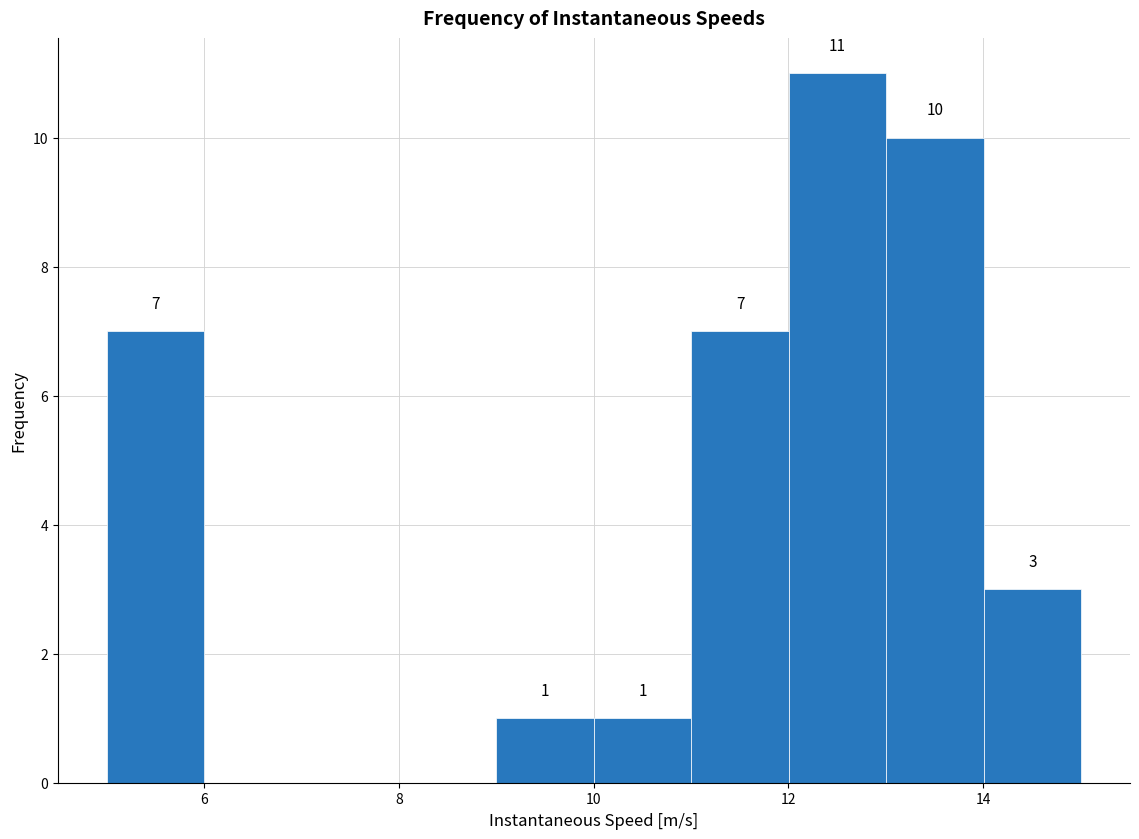

Over which range of the x-axis is the bar tallest?

12 to 13